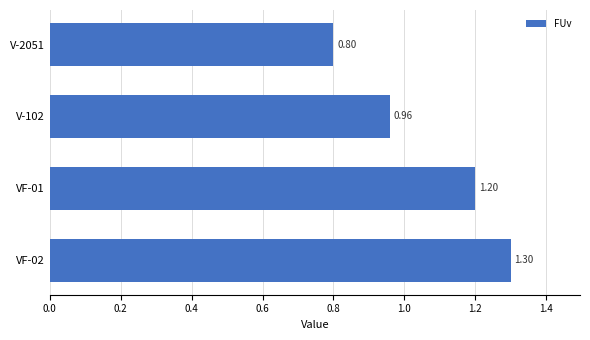

What is the sum of all values?

4.3